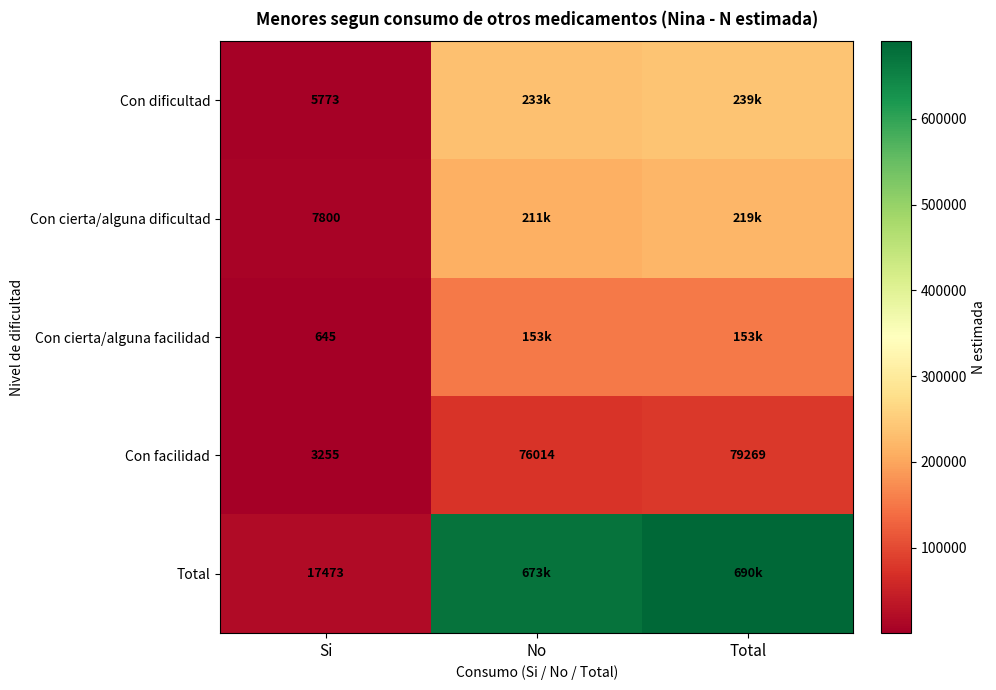

What is the difference between the maximum and minimum values in the Con facilidad series?

76014